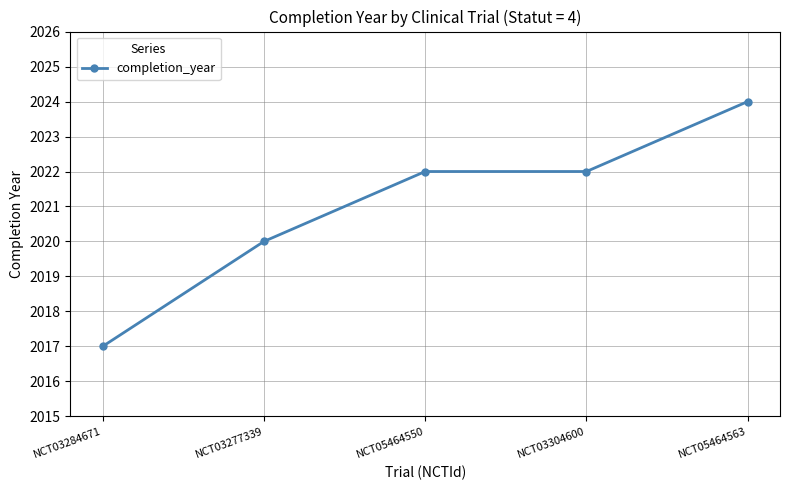

Reading right to left, extract all data points from this chart.

NCT05464563=2024	NCT03304600=2022	NCT05464550=2022	NCT03277339=2020	NCT03284671=2017